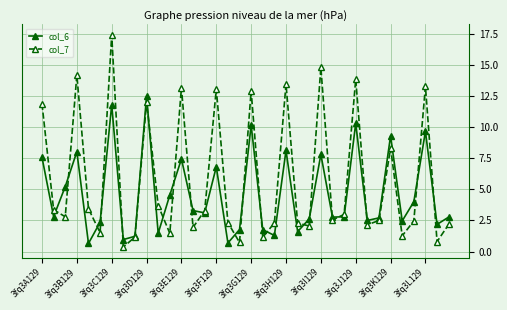

In col_7, how many points are higher than both neighbors (excluding endpoints)?

11